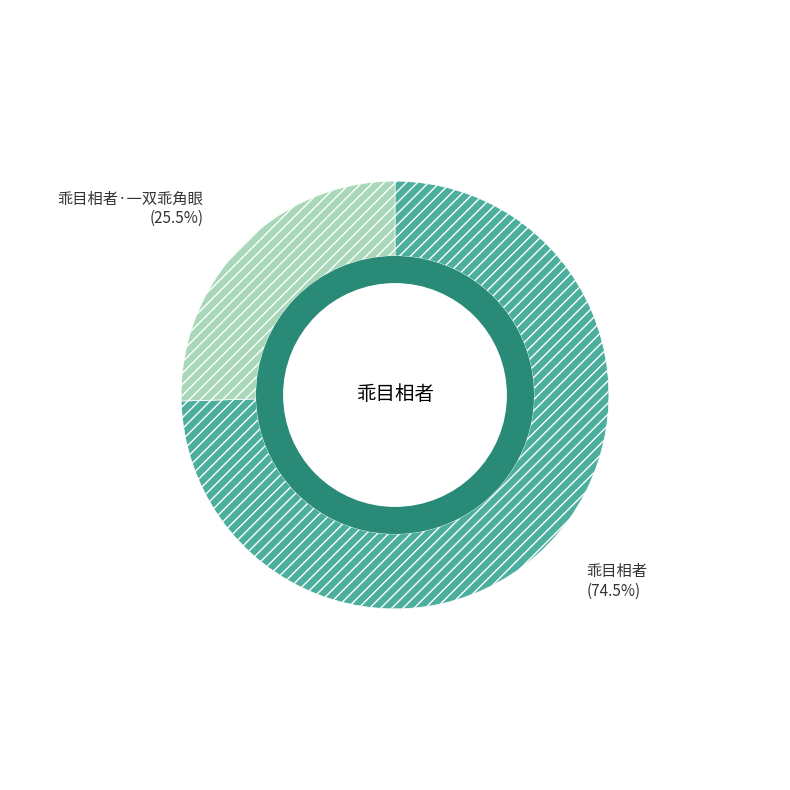

To the nearest percent, what is the difference between the 乖目相者·一双乖角眼 and 乖目相者 slice percentages?

49%